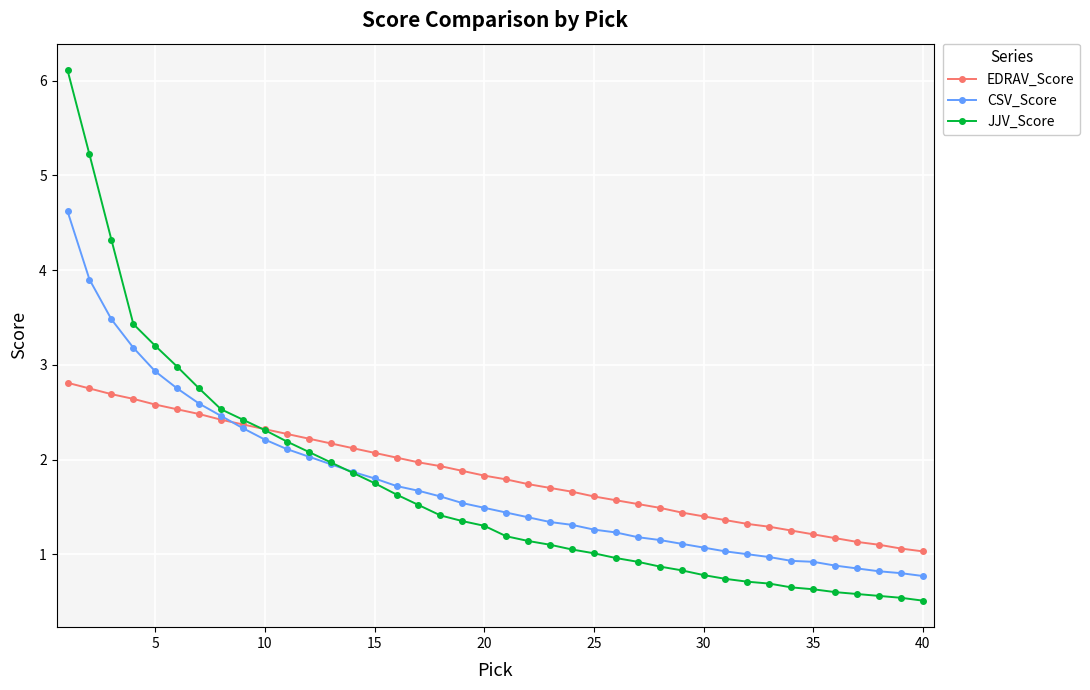

Does the chart have visible grid lines?

Yes